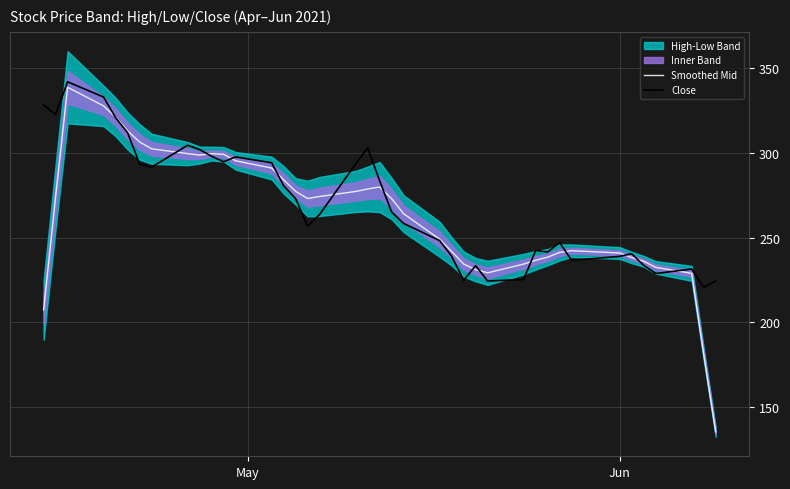

At which label does Close first exceed 265?

May